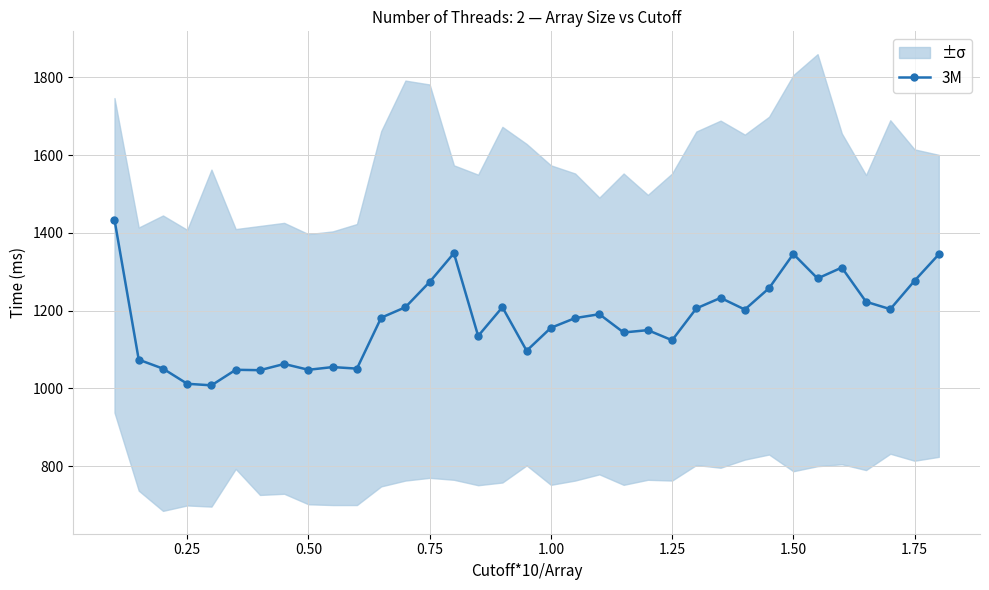

True or false: 3M has more than 1 points higher than both neighbors.

True